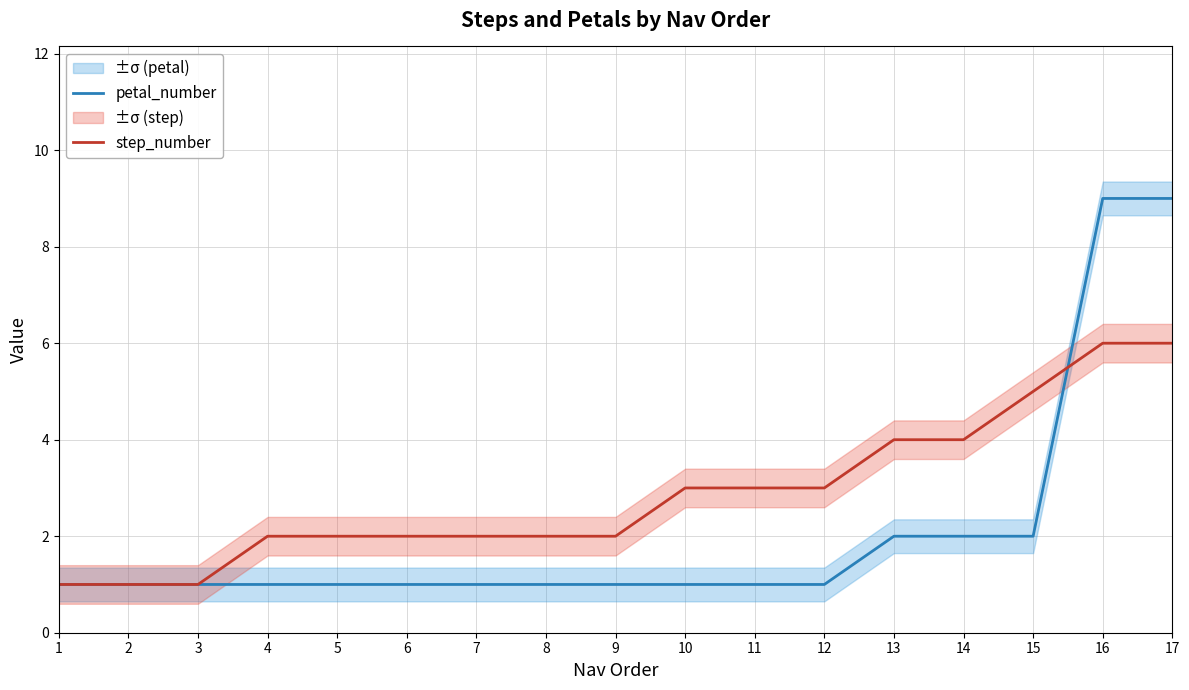

At 12, list the series in order from smallest to largest.

petal_number, step_number